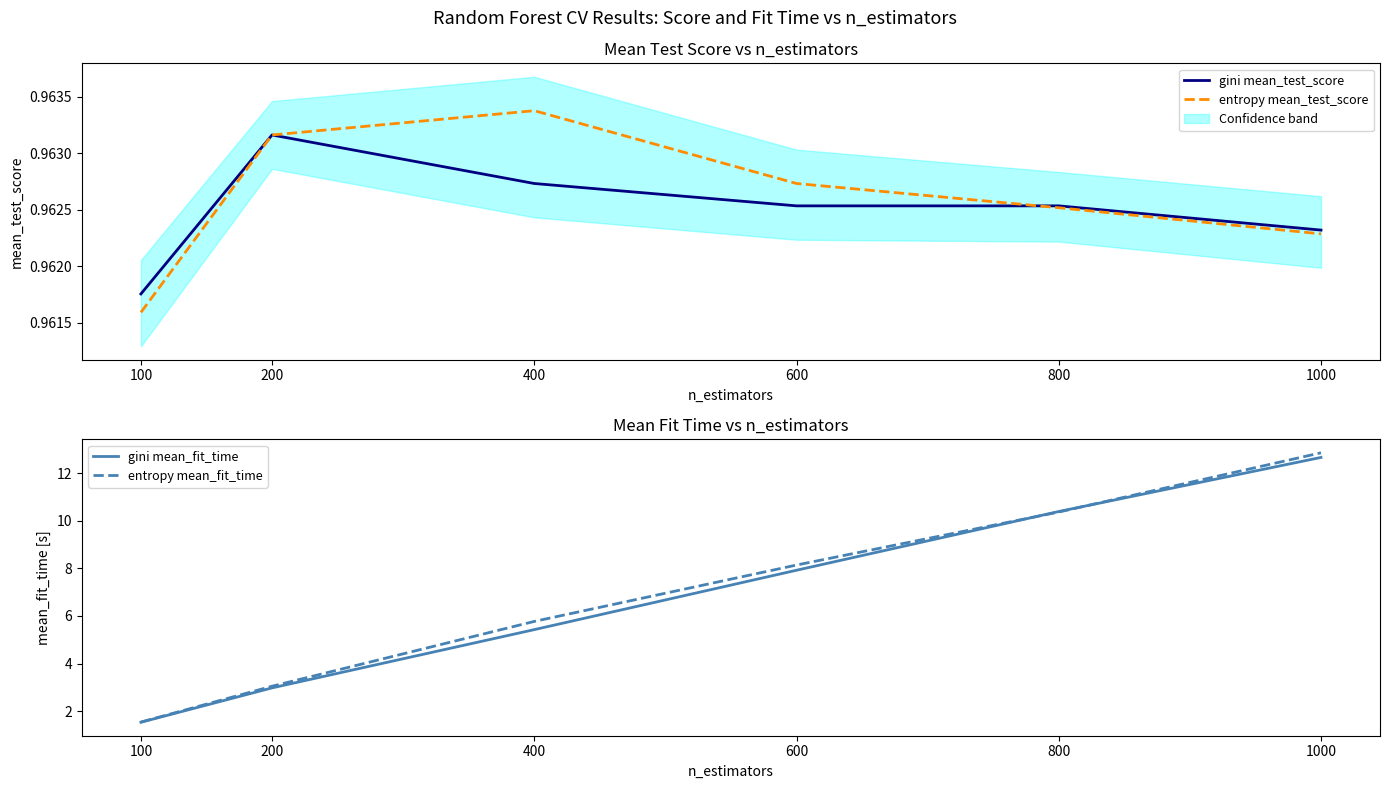

Reading left to right, list all the values displayed in this chart.

gini mean_test_score: 100=1.0	200=1.0	400=1.0	600=1.0	800=1.0	1000=1.0
entropy mean_test_score: 100=1.0	200=1.0	400=1.0	600=1.0	800=1.0	1000=1.0
gini mean_fit_time: 100=1.5	200=3.0	400=5.4	600=7.9	800=10.4	1000=12.7
entropy mean_fit_time: 100=1.5	200=3.0	400=5.8	600=8.1	800=10.4	1000=12.9